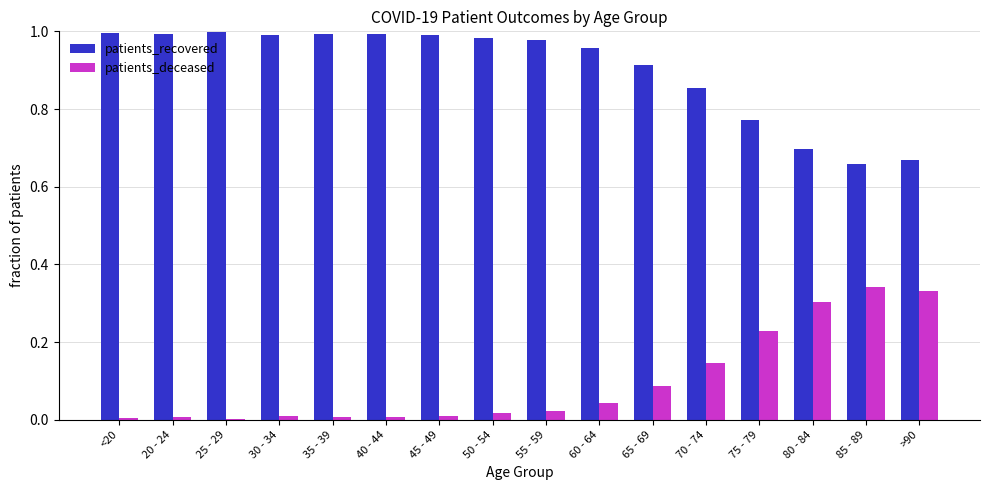

Is it true that patients_deceased equals 0.3 at 85 - 89?

True